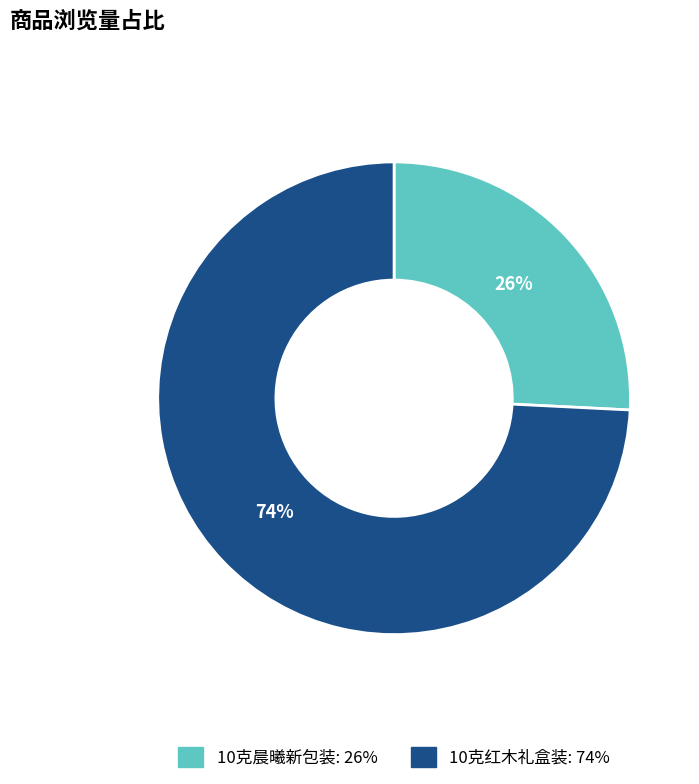

Count the number of slices in the pie.

2